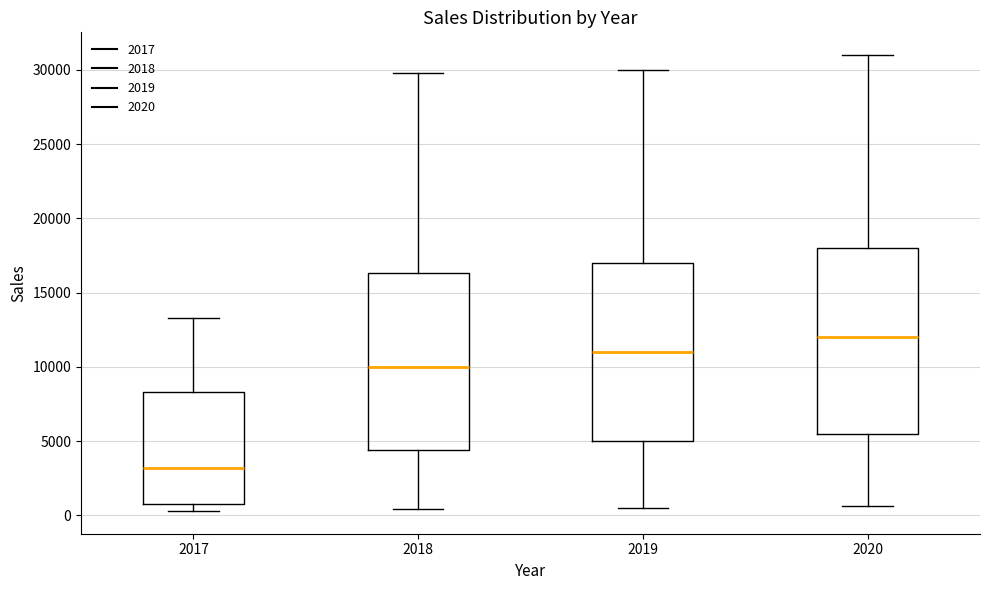

Where does the median line of the box at x = 2017 sit on the y-axis? The values are not printed on the chart, so give them approximately, as read against the axis.

3000